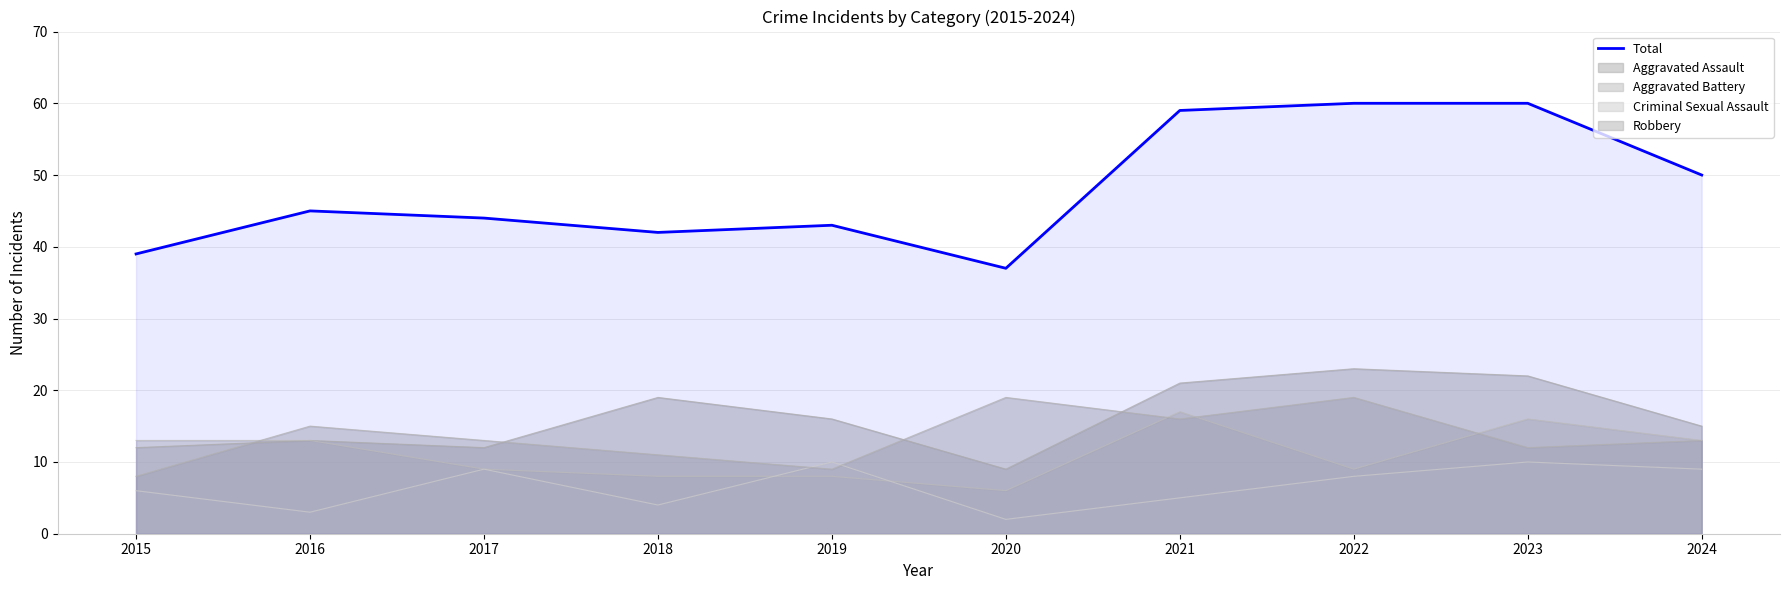

Reading right to left, what are all the values shown in this chart?

2024=50	2023=60	2022=60	2021=59	2020=37	2019=43	2018=42	2017=44	2016=45	2015=39